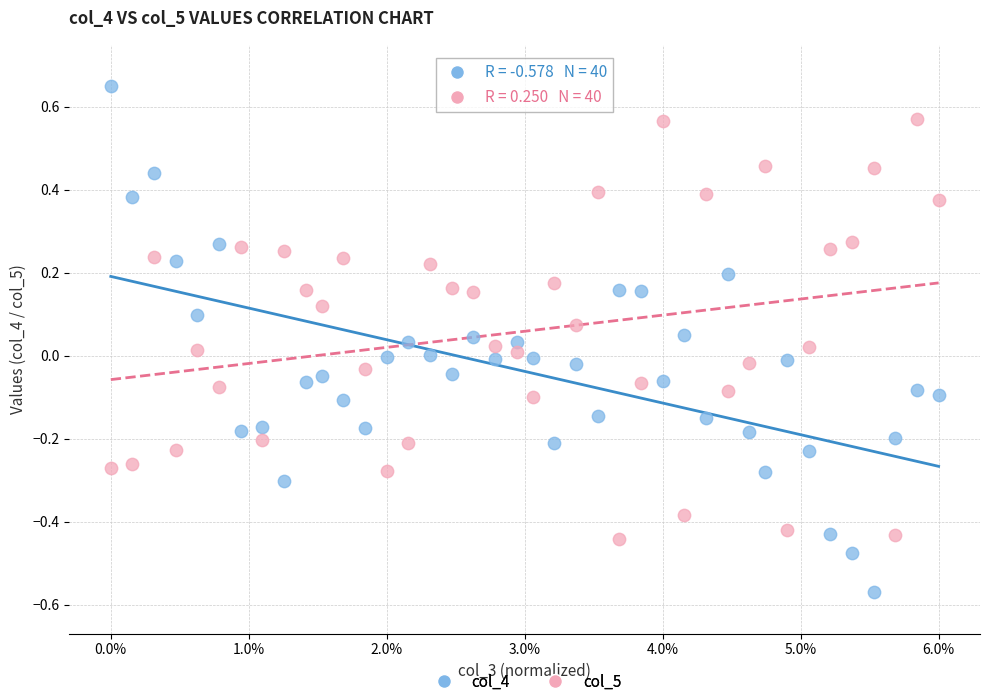

Which series contains the highest Y value?

col_4